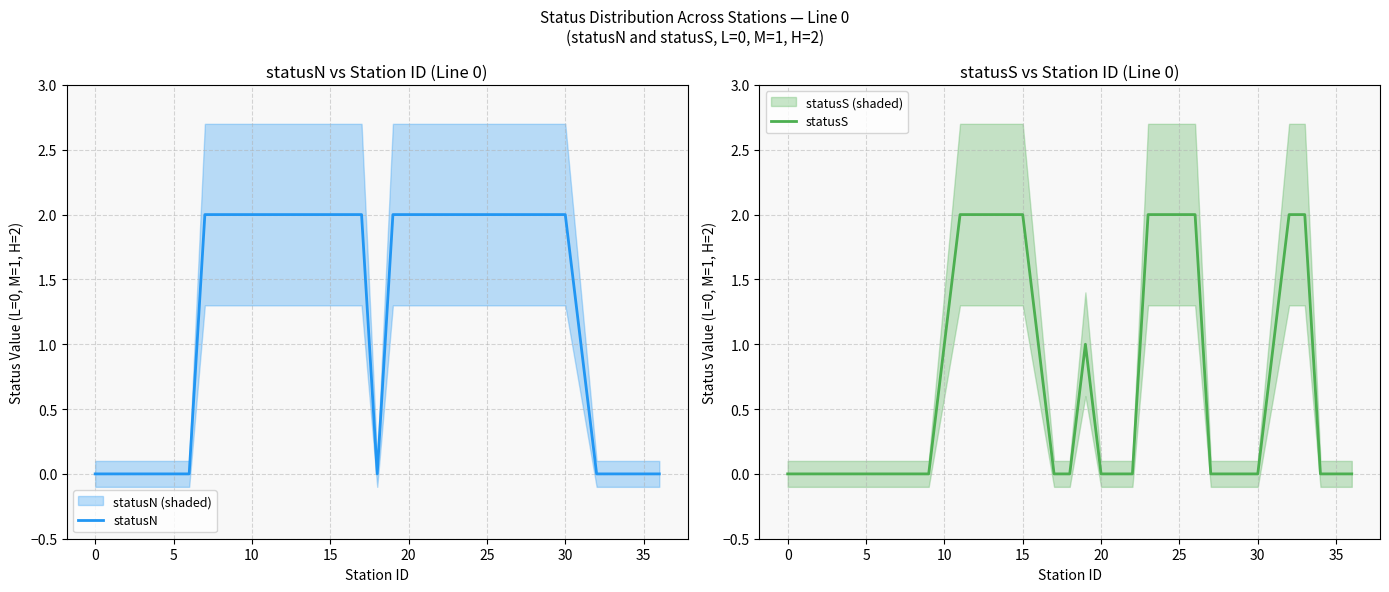

How many categories are shown in the chart?

37